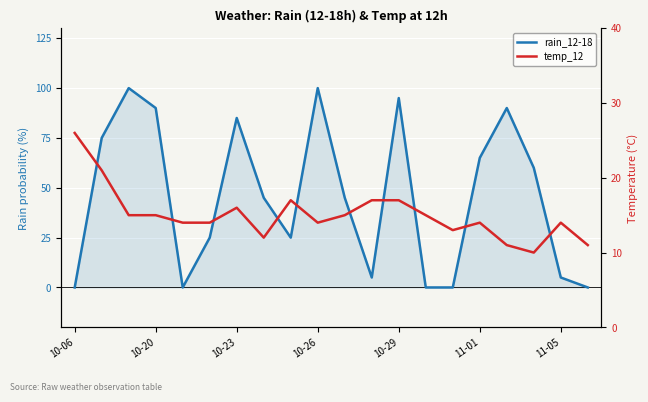

What is the sum of all temp_12 values?

301